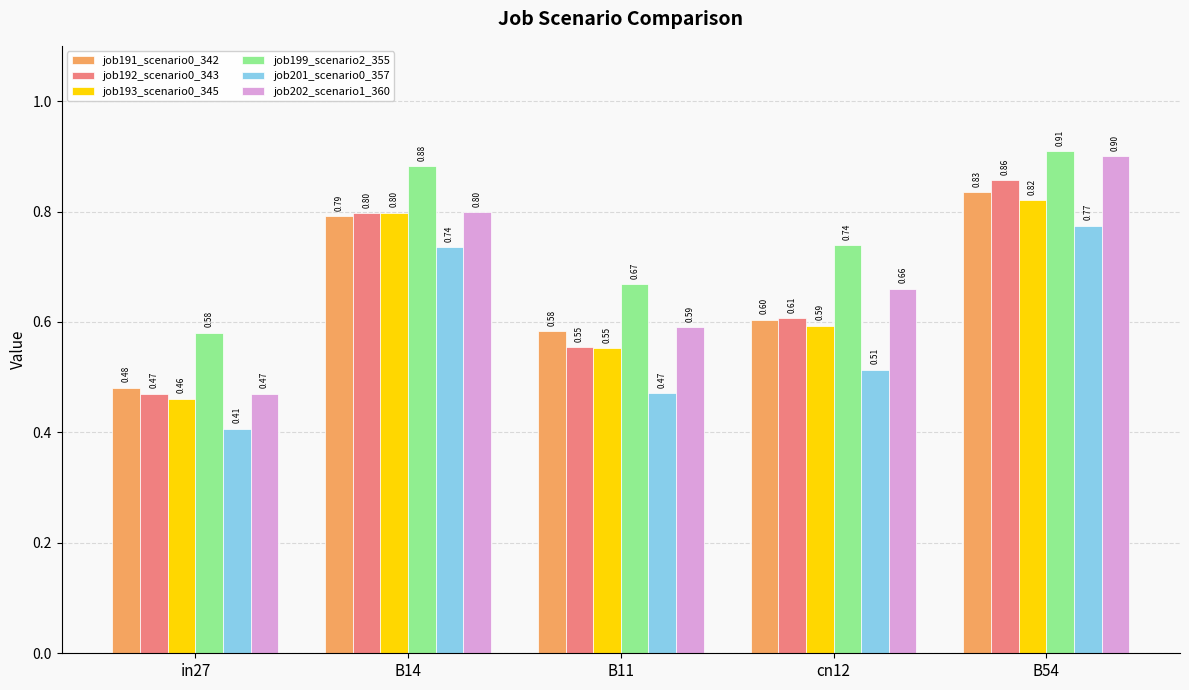

Which series has the largest range (max minus min)?

job202_scenario1_360